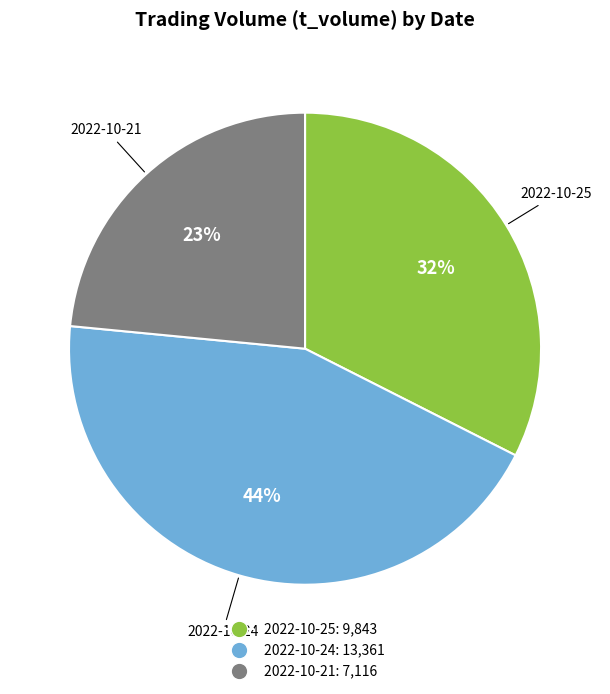

The 2022-10-25 slice represents 32% of the pie. True or false?

True